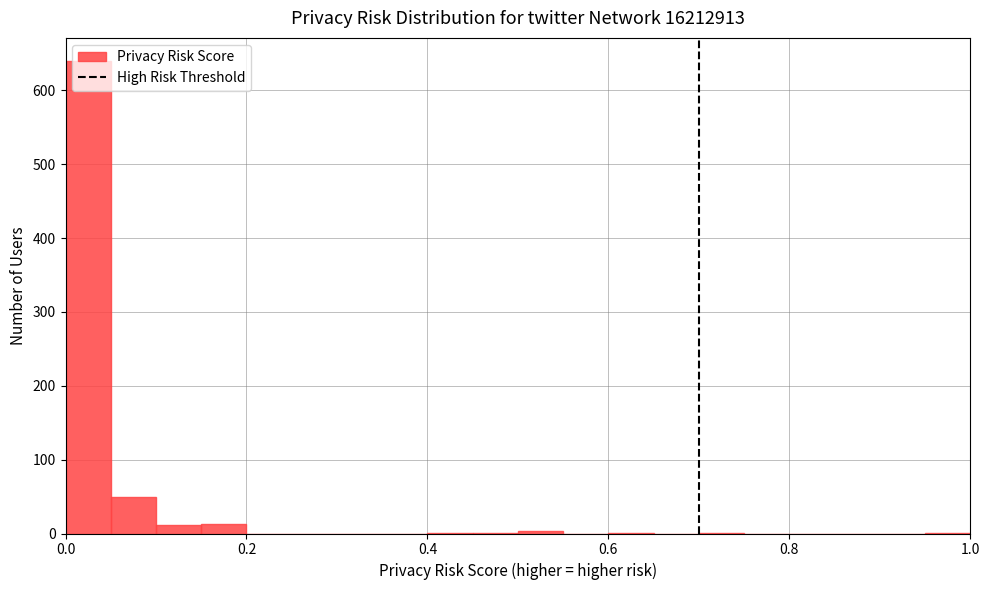

Read against the x-axis, roughly where is the centre of the tallest bar?

0.02